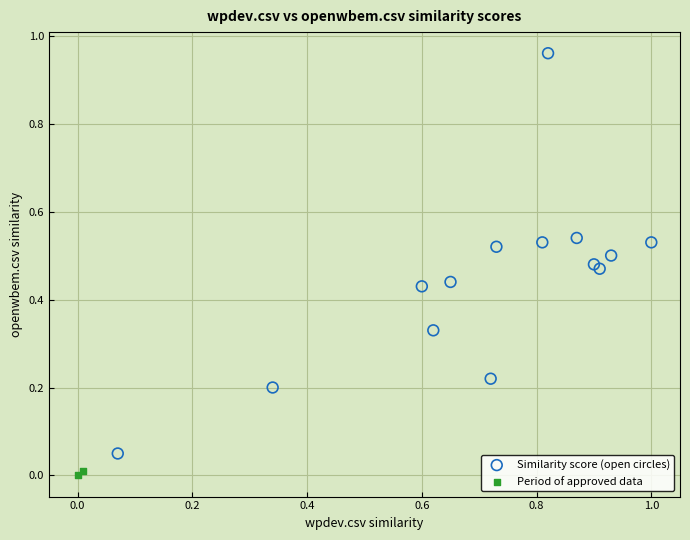

Which series reaches the minimum Y coordinate?

Period of approved data